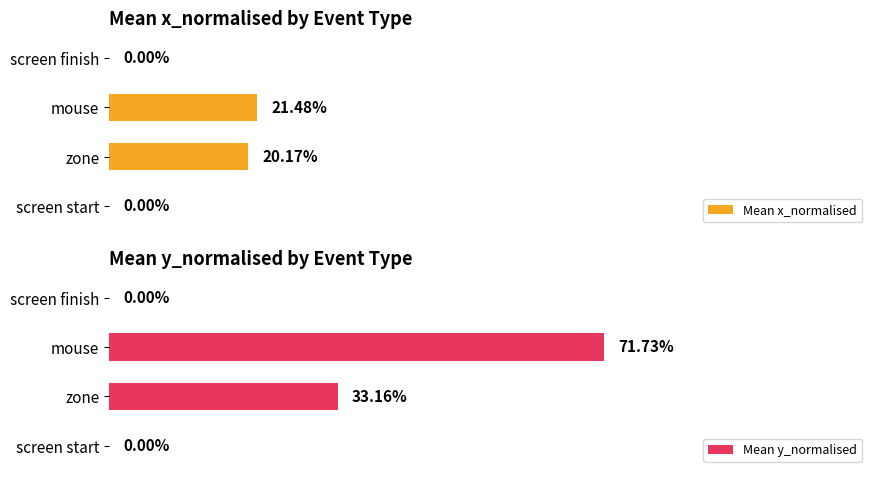

Reading right to left, transcribe all the data shown in this chart.

Mean x_normalised: 0.0	0.2	0.2	0.0
Mean y_normalised: 0.0	0.7	0.3	0.0